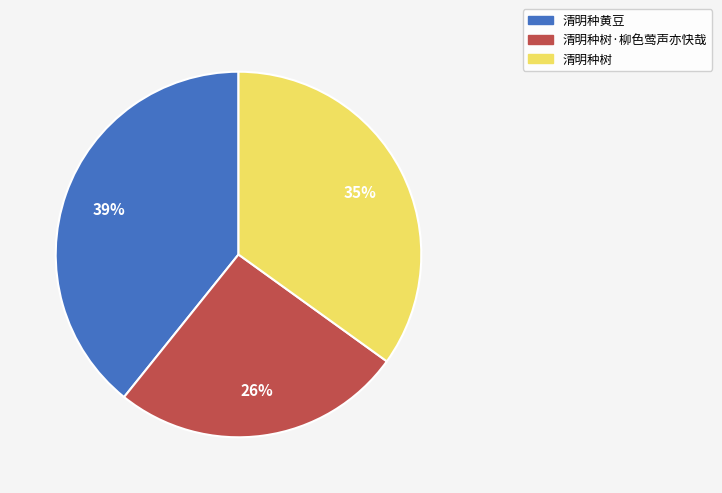

How many segments does this pie chart have?

3